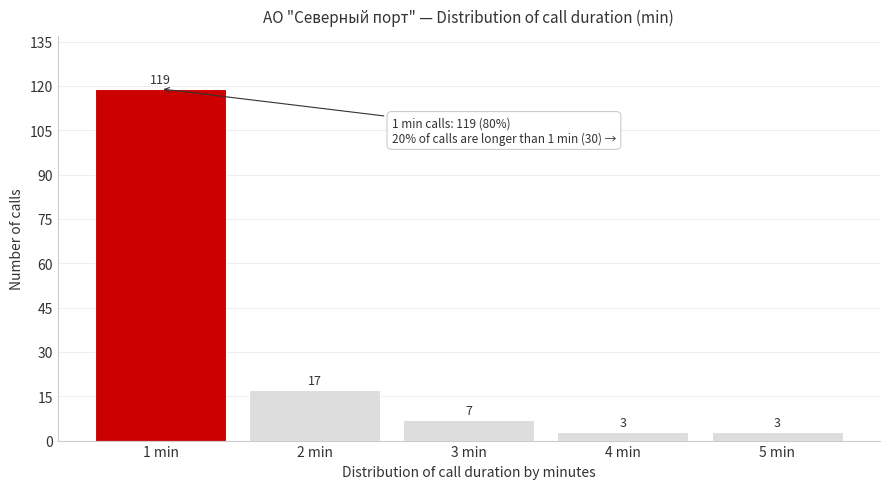

Reading left to right, what are all the values shown in this chart?

119	17	7	3	3